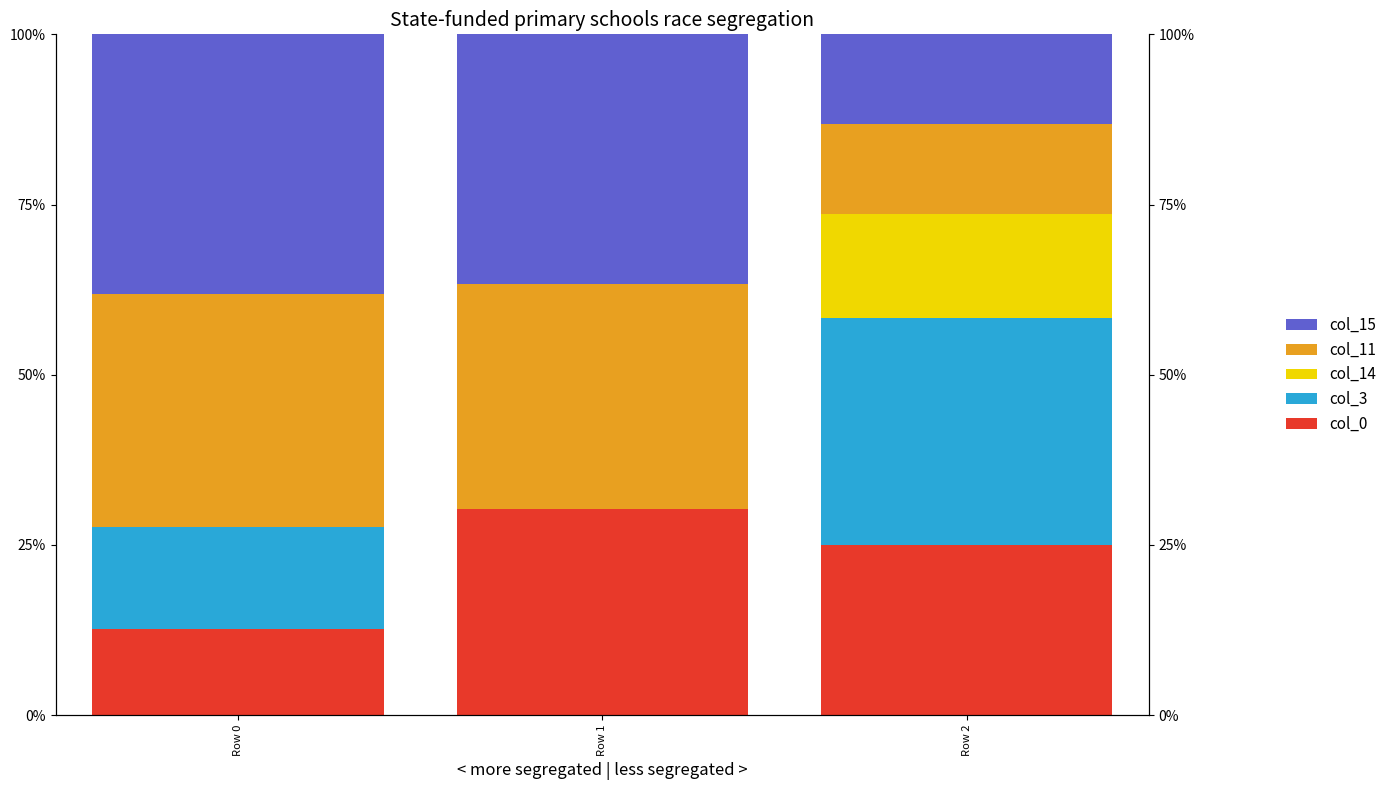

What is the difference between the col_15 values at Row 1 and Row 2?

0.2